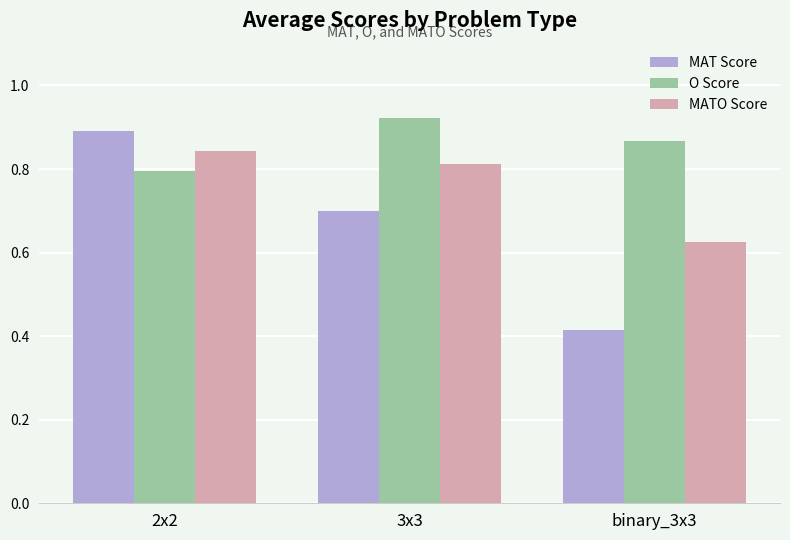

What is the difference between the maximum and minimum values in the MATO Score series?

0.2